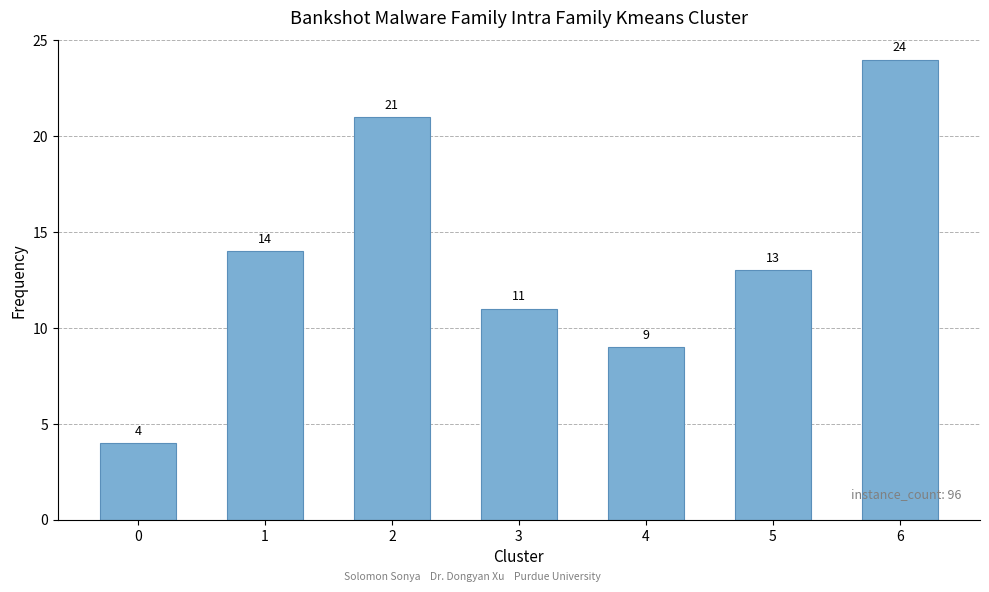

List the labels in order of value, smallest first.

0, 4, 3, 5, 1, 2, 6